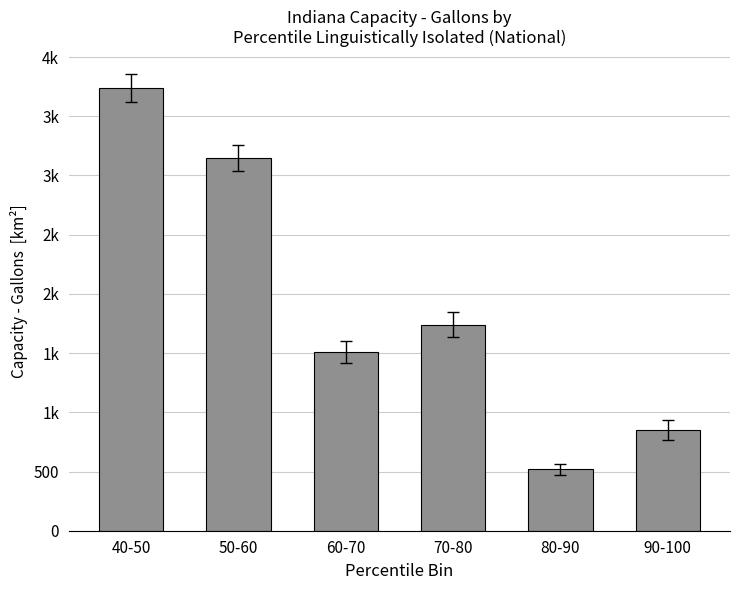

What is the difference between the second highest and minimum values?

2628